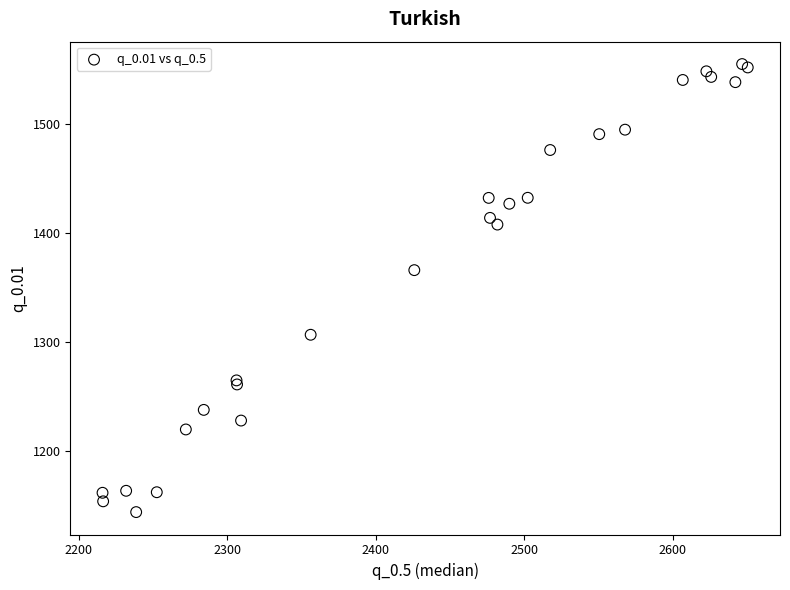

What Y value in the scatter plot is closest to 1349?

1366.1